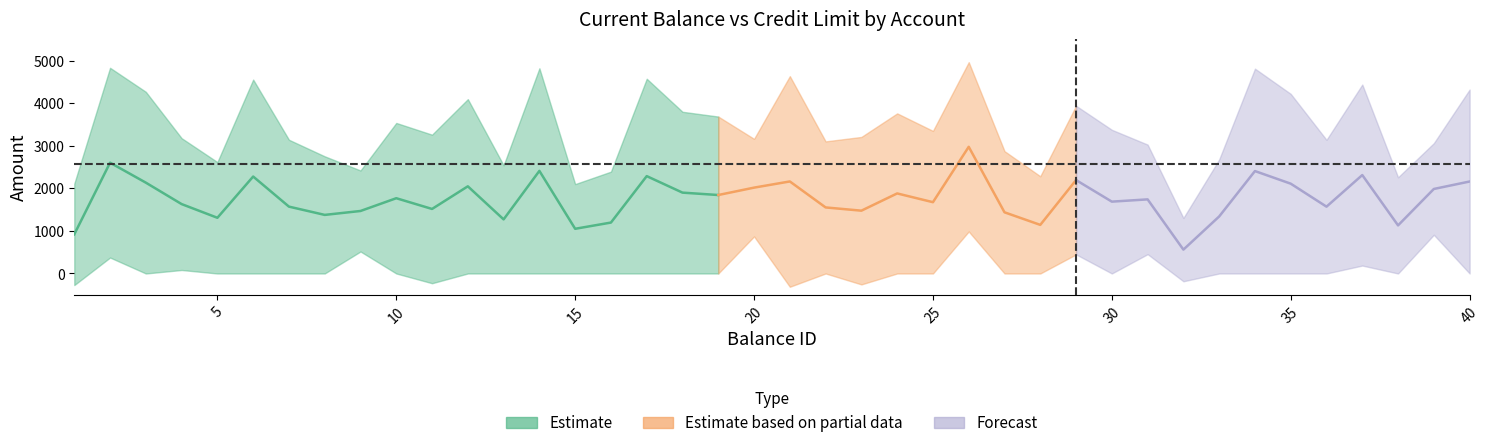

Reading left to right, transcribe all the data shown in this chart.

current_balance: 0=-272.6	1=374.3	2=0.0	3=82.0	4=0.0	5=0.0	6=0.0	7=0.0	8=516.5	9=0.0	10=-228.8	11=0.0	12=0.0	13=0.0	14=0.0	15=0.0	16=0.0	17=0.0	18=0.0	19=870.5	20=-312.1	21=0.0	22=-256.6	23=0.0	24=0.0	25=987.3	26=0.0	27=0.0	28=448.7	29=0.0	30=453.8	31=-183.2	32=0.0	33=0.0	34=0.0	35=0.0	36=186.2	37=0.0	38=909.0	39=0.0
credit_limit: 0=2111.3	1=4831.9	2=4267.6	3=3178.8	4=2617.0	5=4555.1	6=3141.2	7=2752.4	8=2419.8	9=3536.3	10=3260.8	11=4095.4	12=2541.2	13=4820.6	14=2100.0	15=2392.4	16=4574.6	17=3798.6	18=3686.4	19=3162.9	20=4636.1	21=3103.3	22=3207.6	23=3761.2	24=3349.5	25=4964.0	26=2874.2	27=2283.9	28=3940.1	29=3375.5	30=3027.9	31=1304.0	32=2678.8	33=4812.1	34=4219.7	35=3139.6	36=4438.4	37=2259.9	38=3061.9	39=4321.0